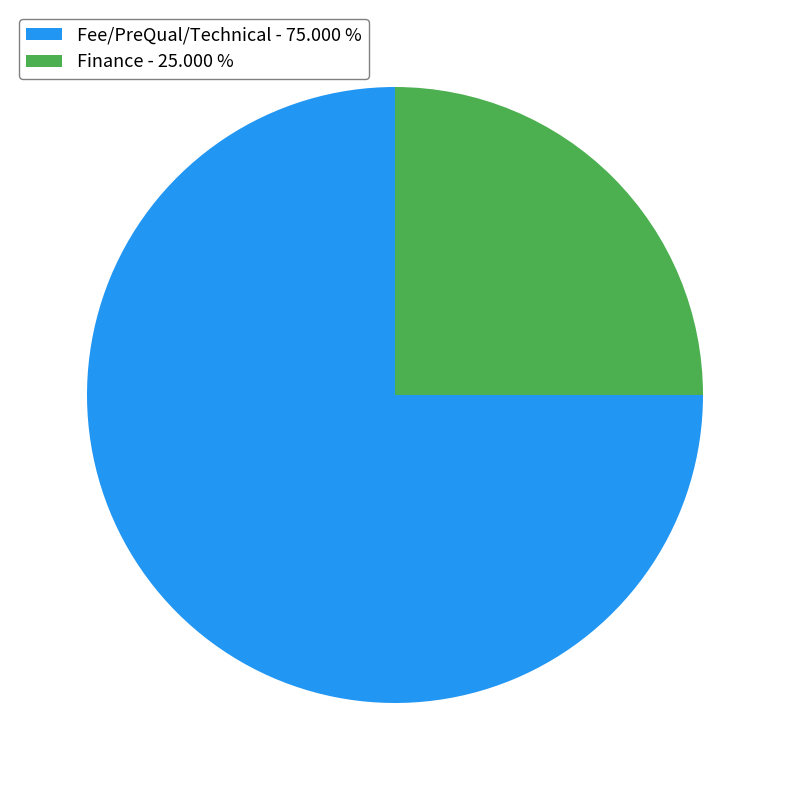

How many segments does this pie chart have?

2